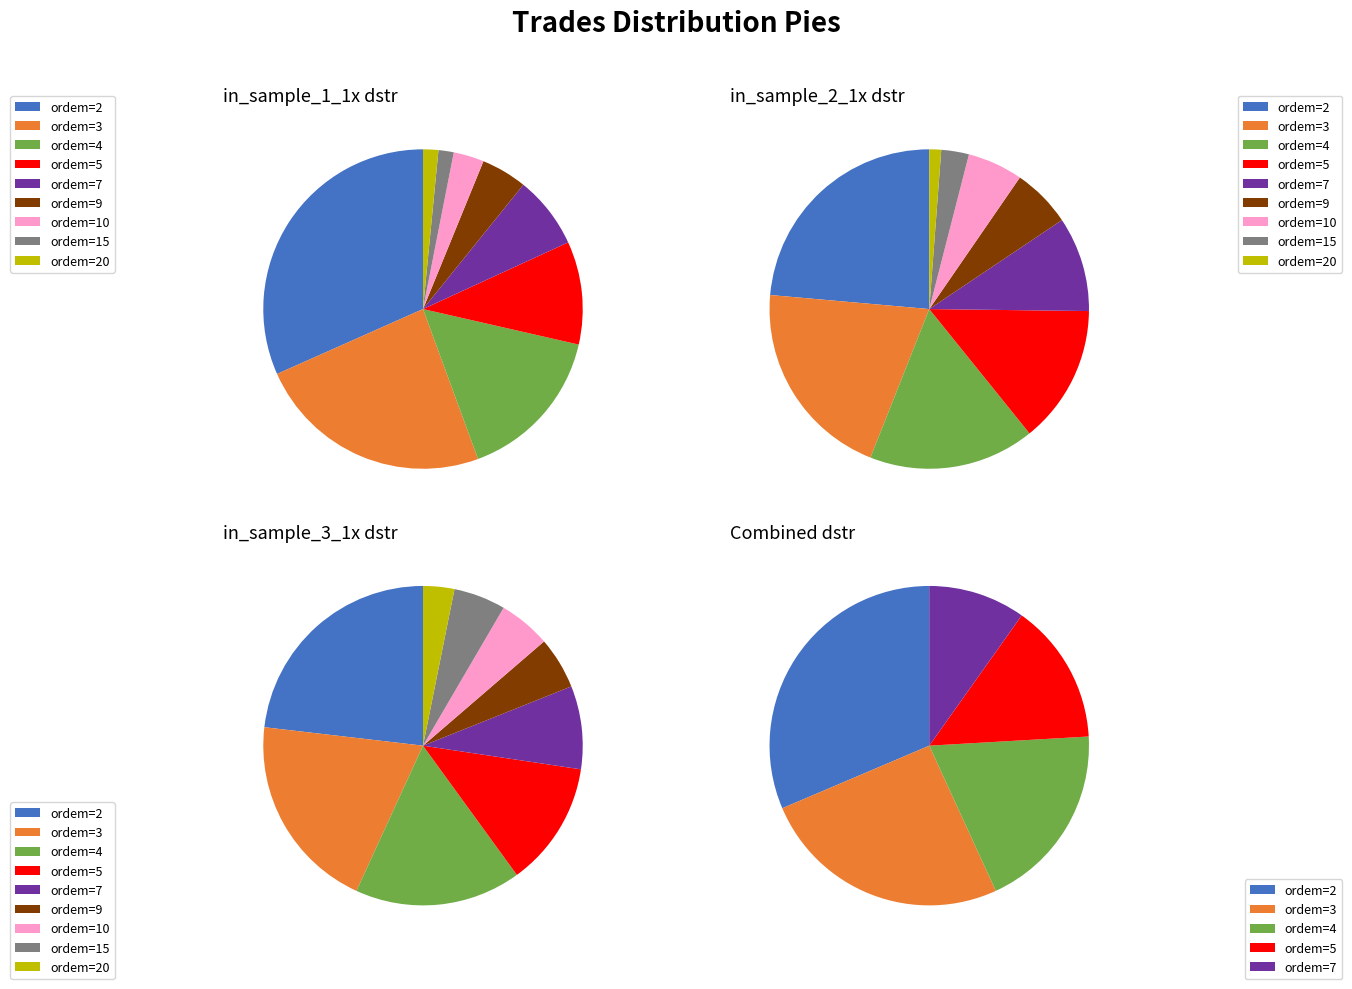

To the nearest percent, what portion does ordem=4 represent?

17%